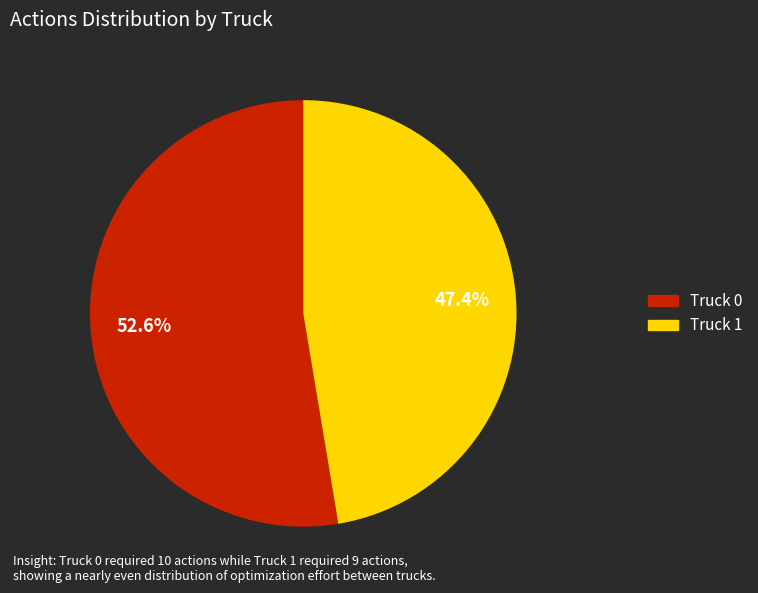

How many segments does this pie chart have?

2